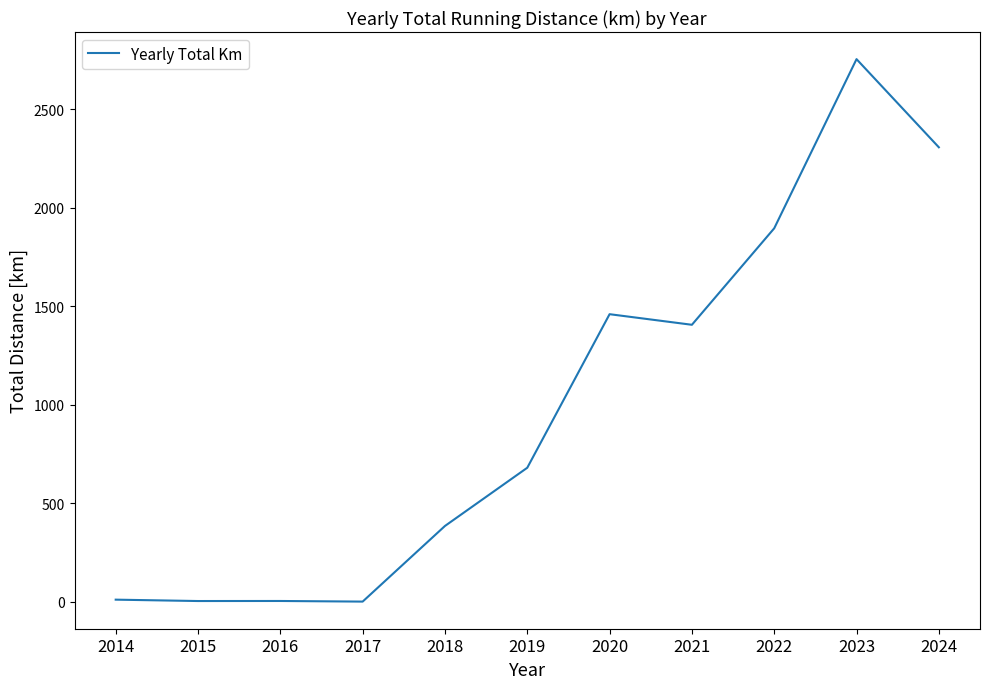

How many distinct data groups are displayed?

1